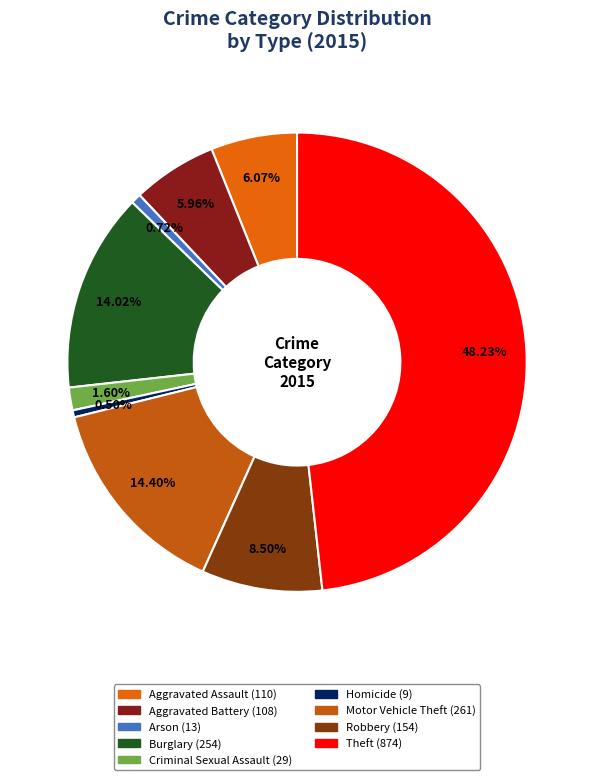

To the nearest percent, what is the average slice percentage?

11%